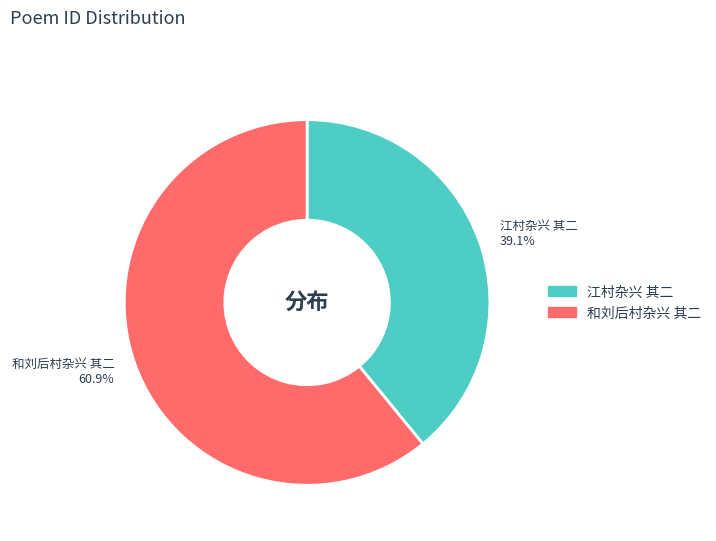

Is there any slice that represents more than half of the pie?

Yes